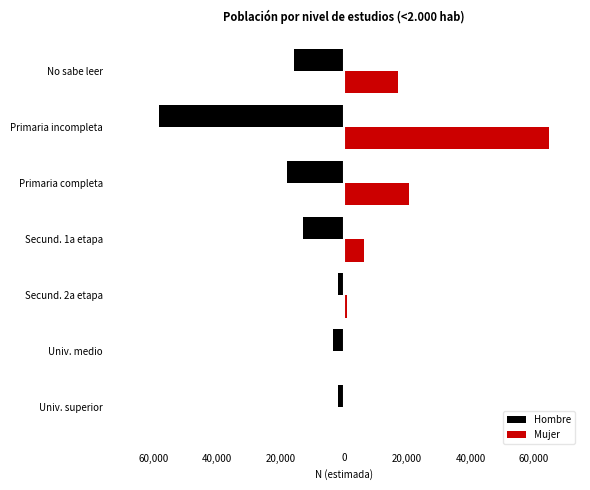

What is the difference between the second highest and second lowest values in the Mujer series?

20485